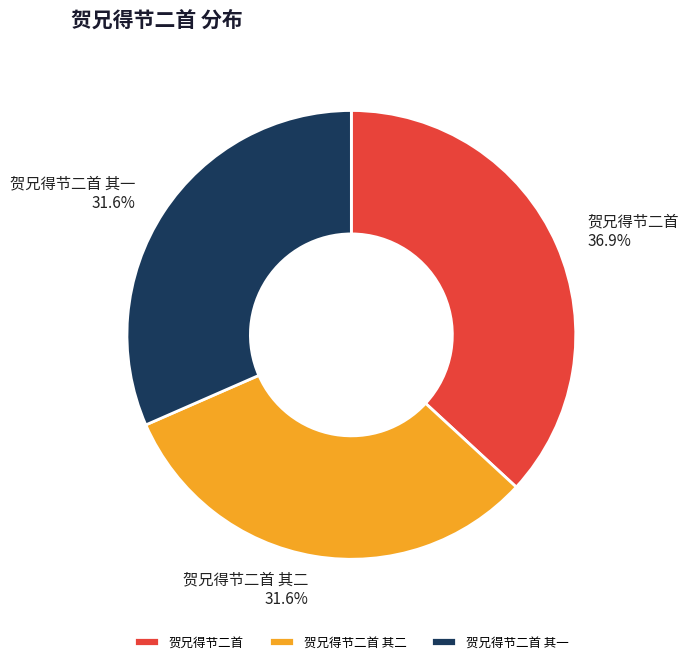

Which slice is the largest?

贺兄得节二首